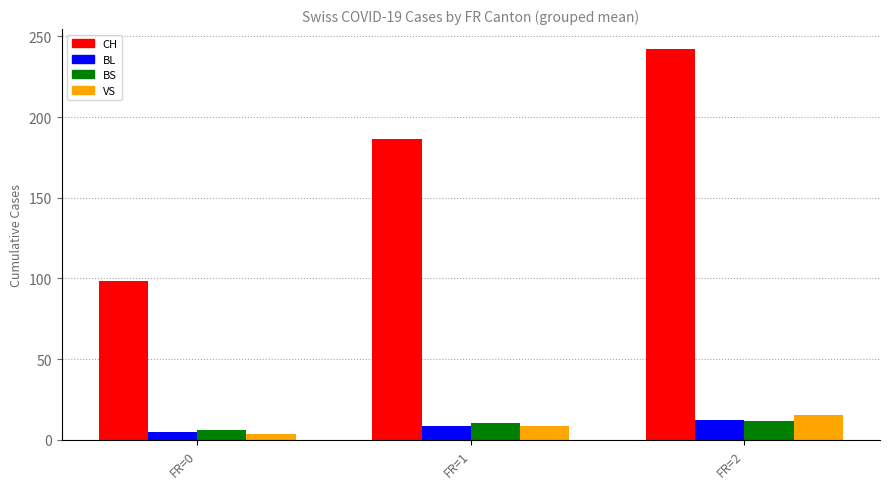

Are the bars grouped side by side (vs. stacked)?

Yes